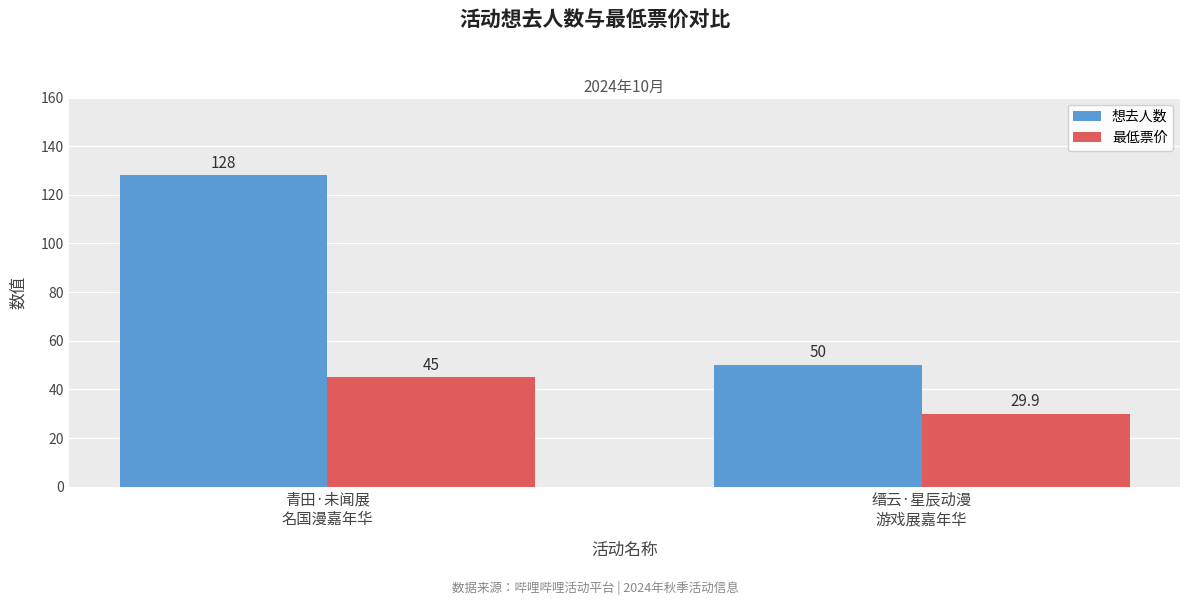

Which series has the largest range (max minus min)?

想去人数